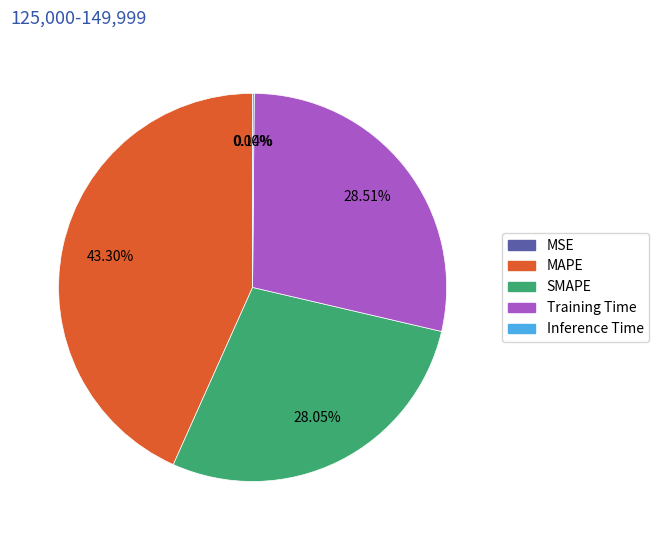

Is there a majority slice in this chart?

No